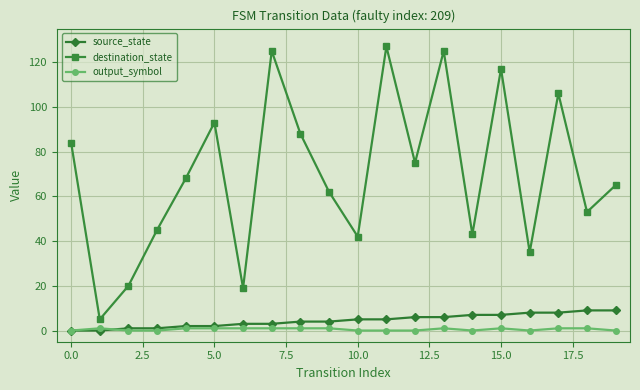

True or false: destination_state has more than 2 points higher than both neighbors.

True